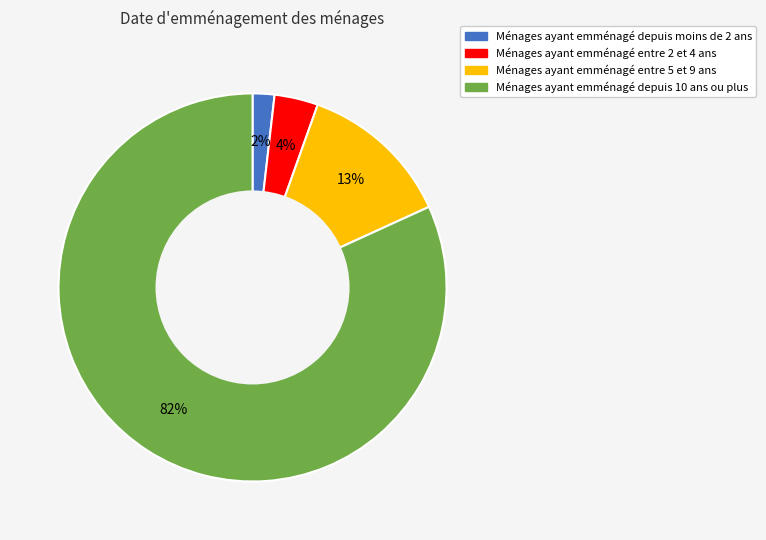

The Ménages ayant emménagé depuis 10 ans ou plus slice represents 82% of the pie. True or false?

True